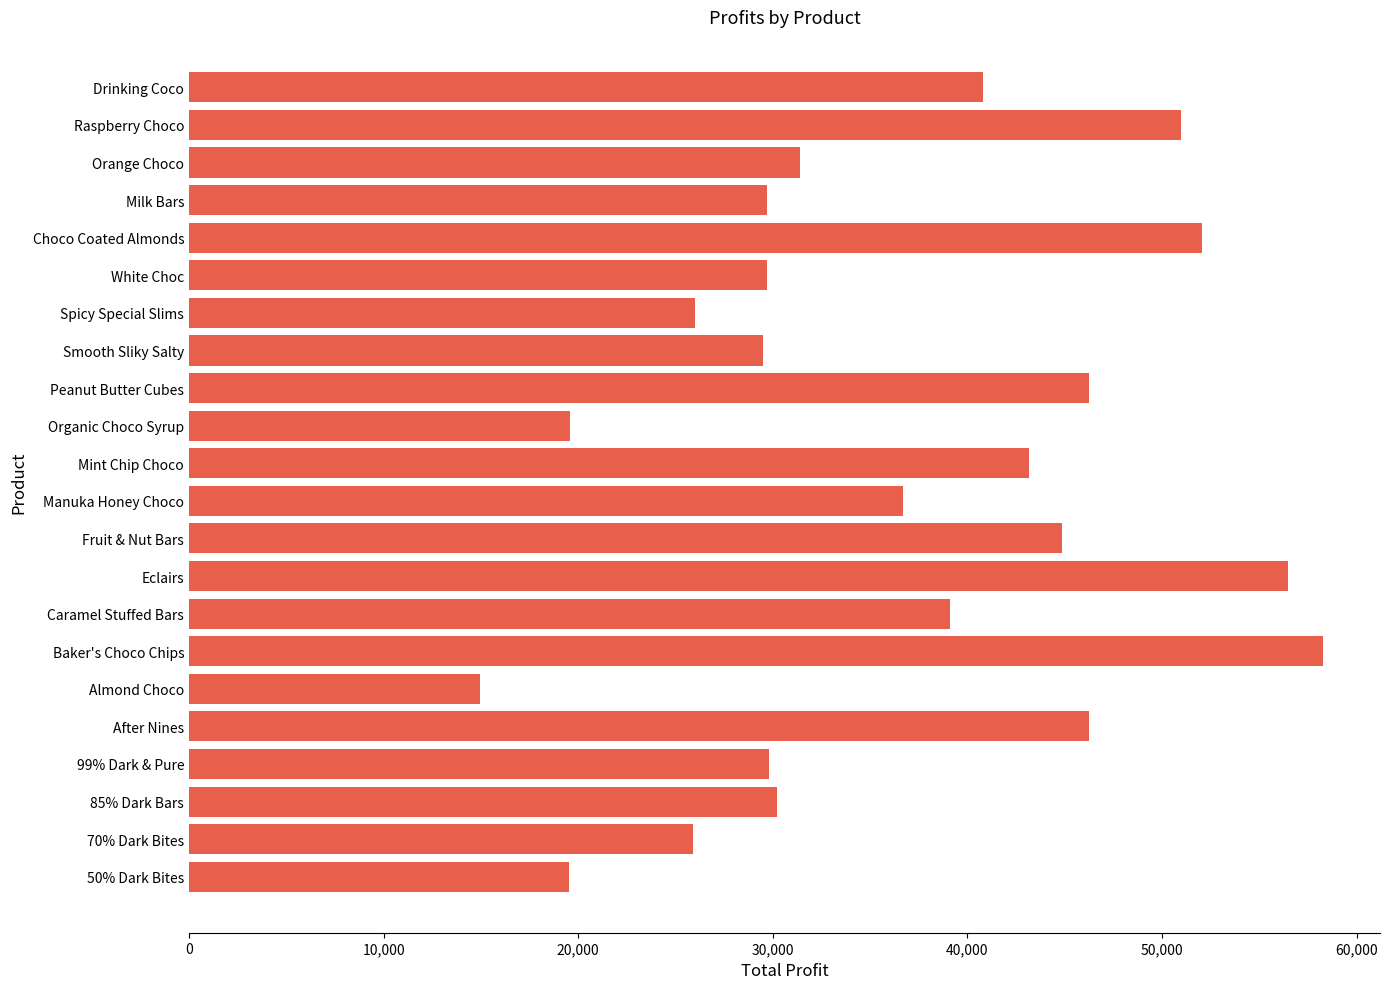

What is the smallest value displayed?

14946.9